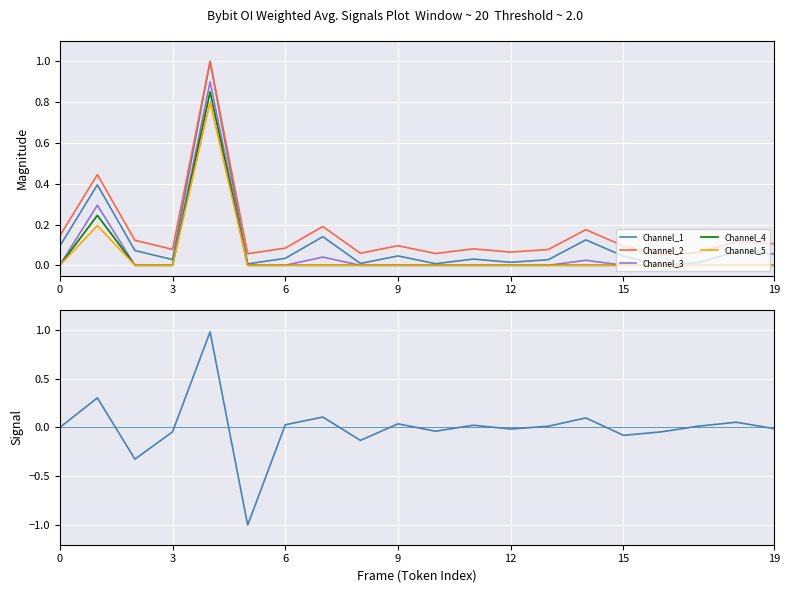

The value of Channel_3 at 0 is 0.0. True or false?

True